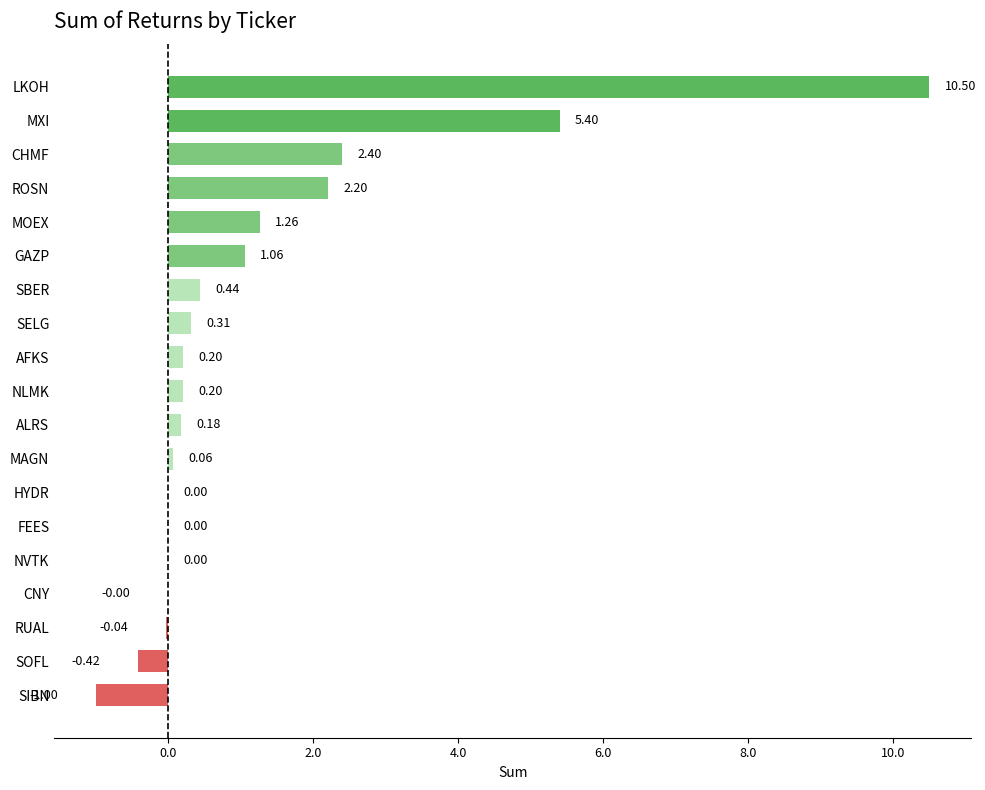

What is the sum of all values?

22.8